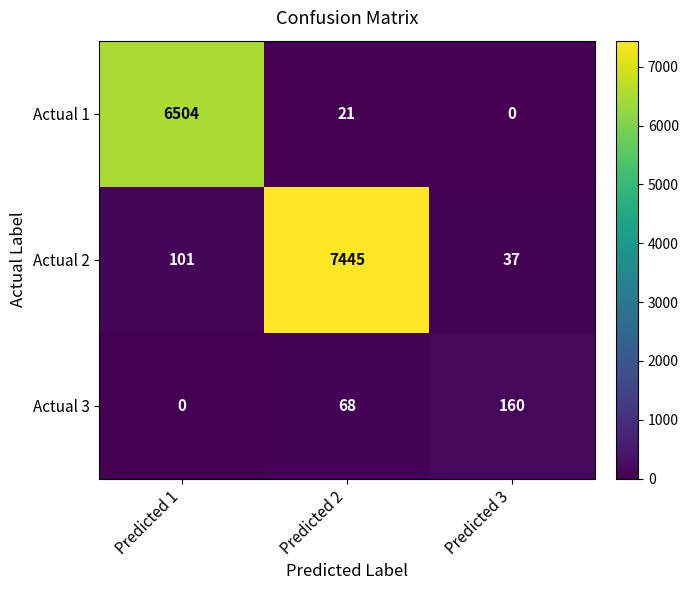

What is the difference between the Actual 1 values at Predicted 2 and Predicted 3?

21